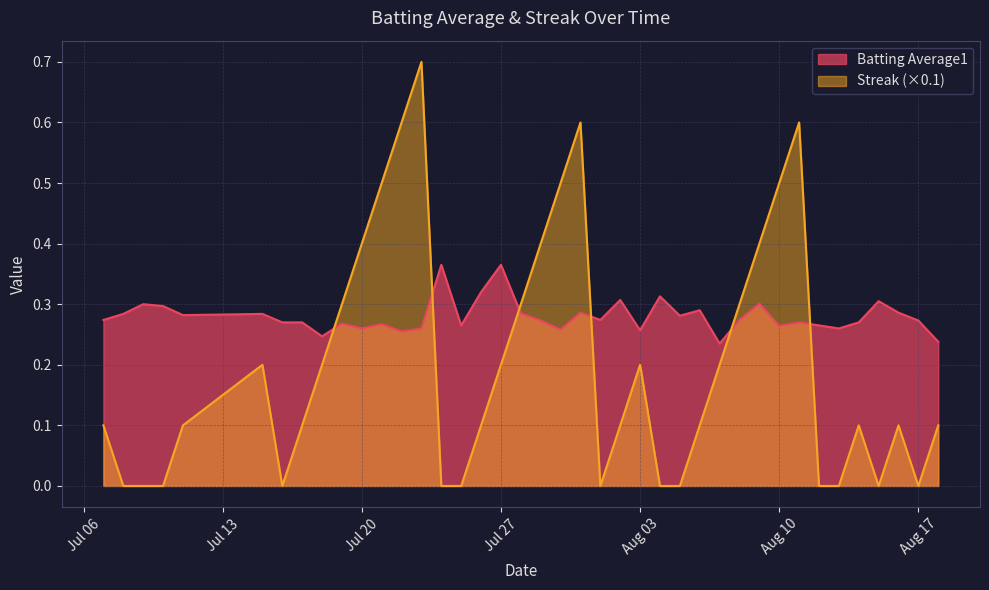

Rank the series by their average value, from lowest to highest.

Streak (×0.1), Batting Average1